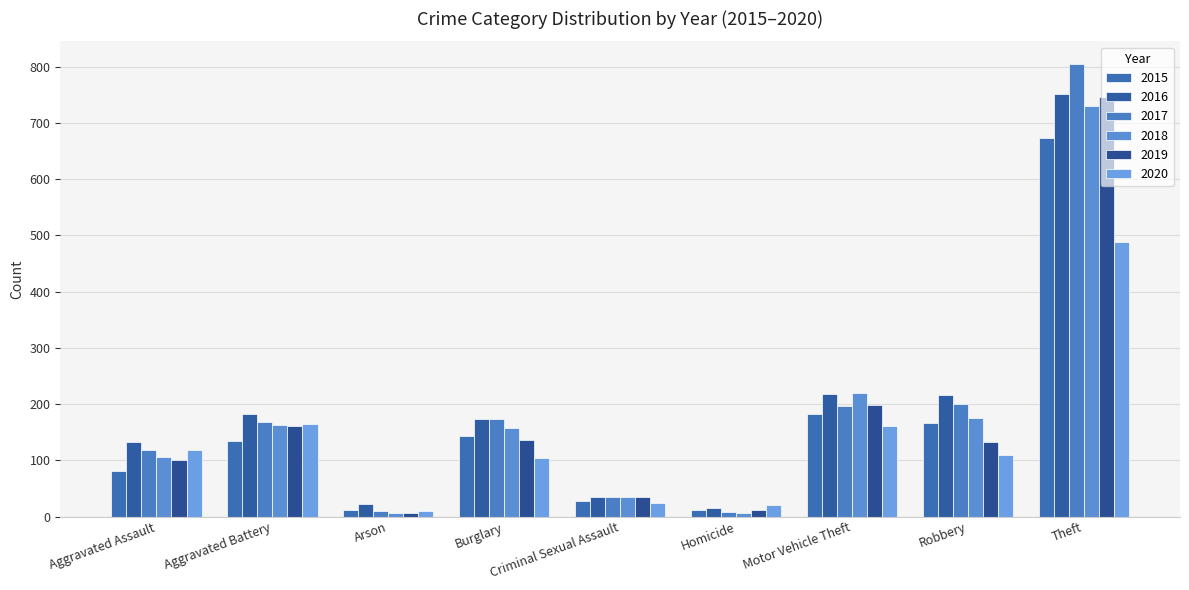

Is it true that 2018 equals 101 at Motor Vehicle Theft?

False